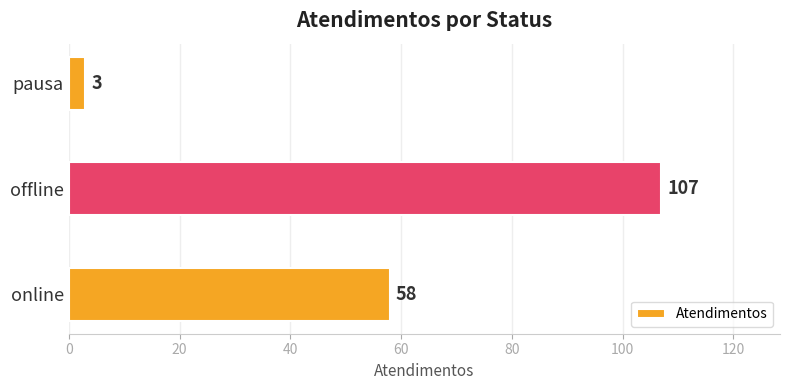

What is the sum of all values?

168